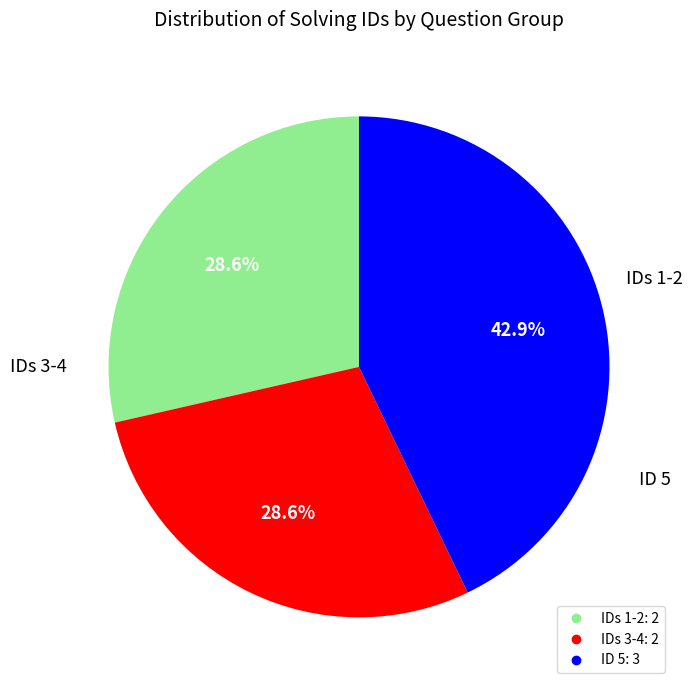

To the nearest percent, what is the difference between the largest and smallest slice percentages?

14%